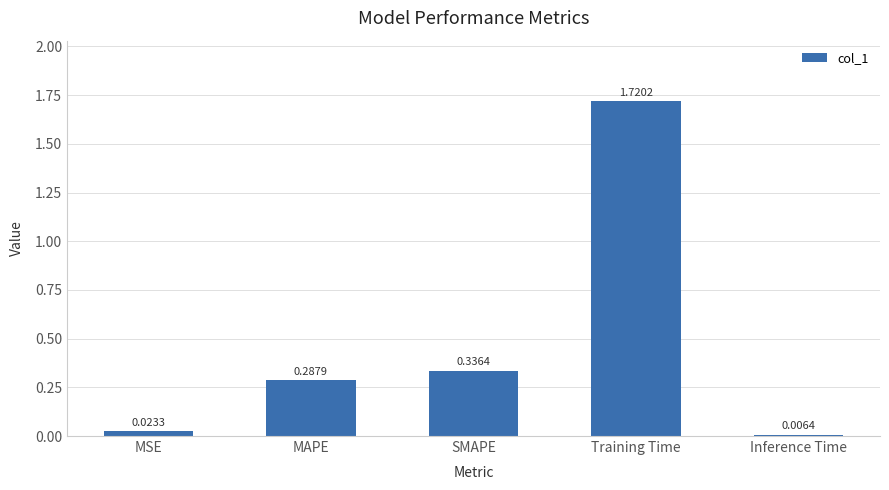

Which category has the highest value across all series?

Training Time